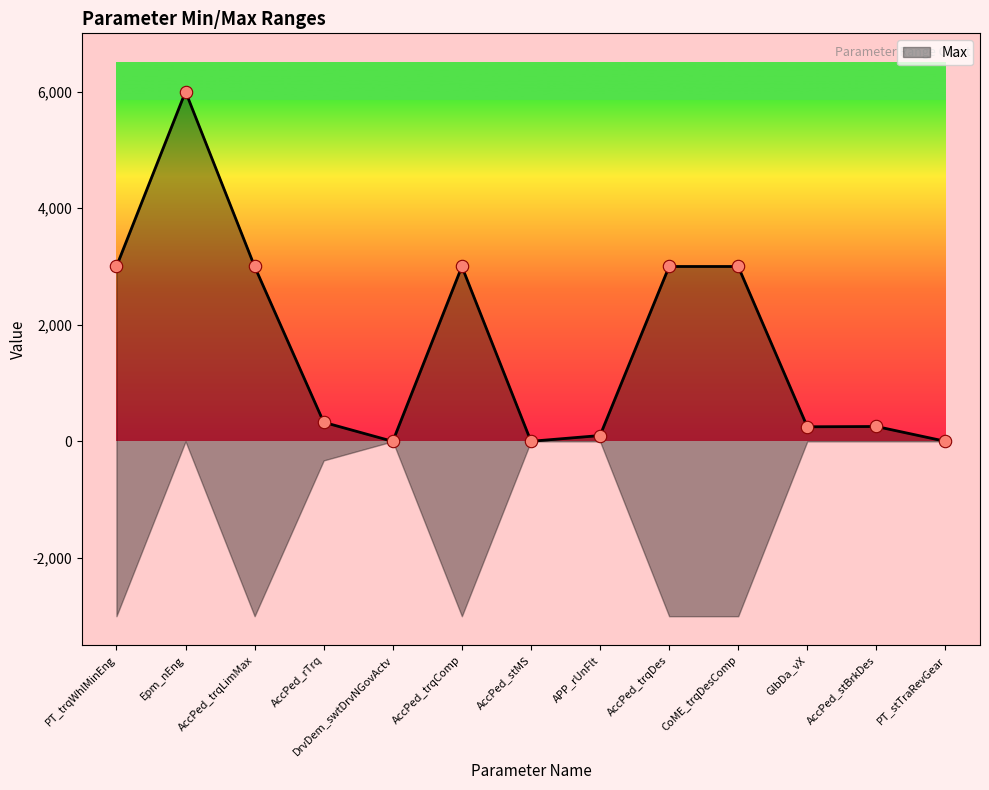

Which has a higher value, AccPed_stBrkDes or AccPed_stMS?

AccPed_stBrkDes